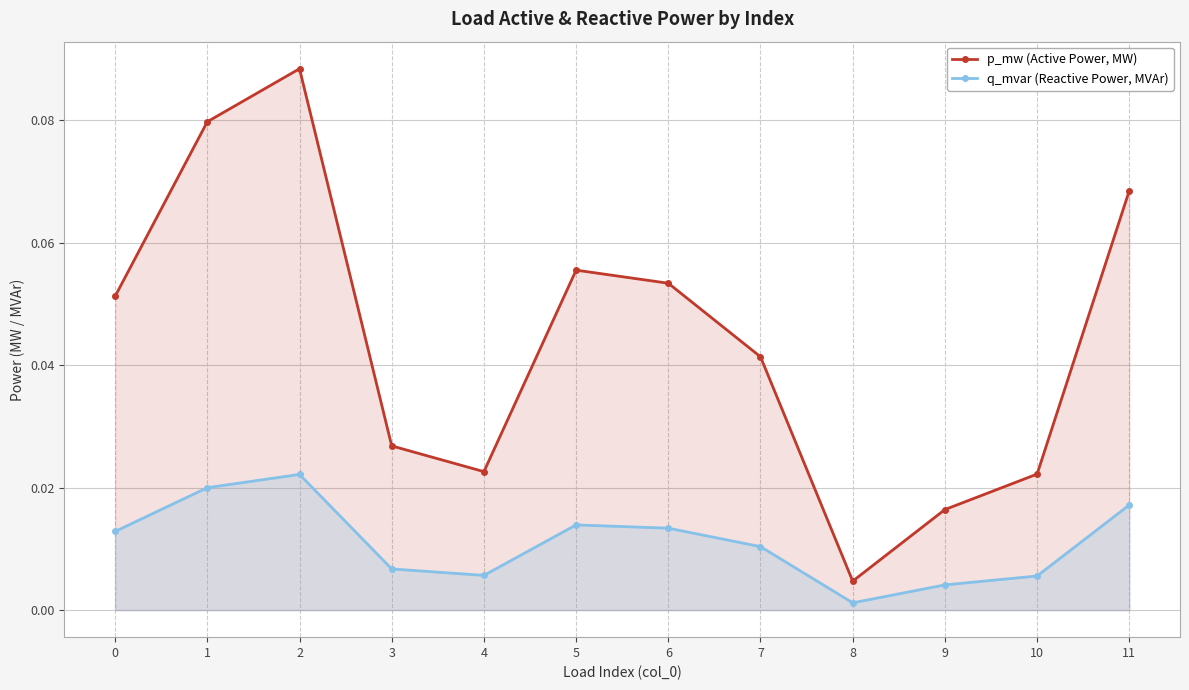

Reading left to right, transcribe all the data shown in this chart.

p_mw (Active Power, MW): 0=0.1	1=0.1	2=0.1	3=0.0	4=0.0	5=0.1	6=0.1	7=0.0	8=0.0	9=0.0	10=0.0	11=0.1
q_mvar (Reactive Power, MVAr): 0=0.0	1=0.0	2=0.0	3=0.0	4=0.0	5=0.0	6=0.0	7=0.0	8=0.0	9=0.0	10=0.0	11=0.0